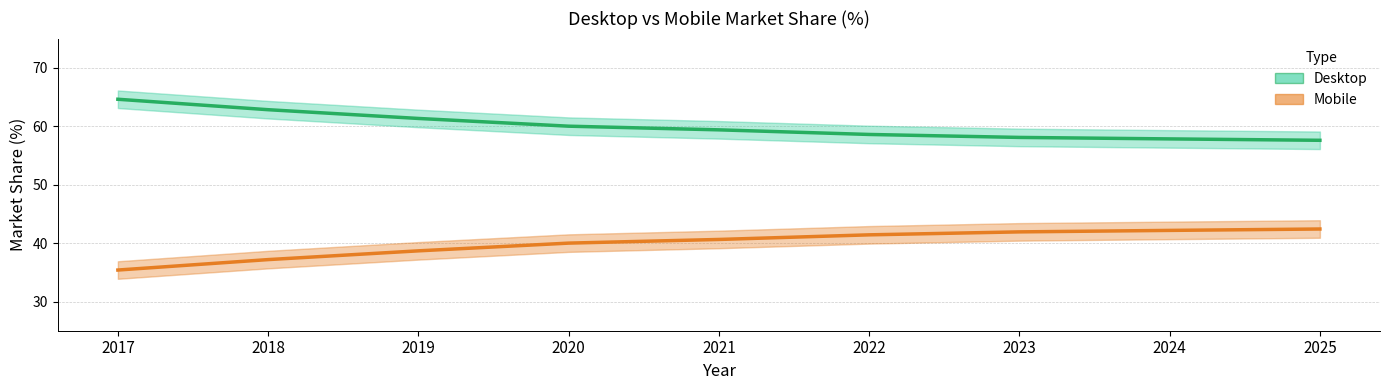

What is the sum of the Desktop values at 2025 and 2021?

117.0